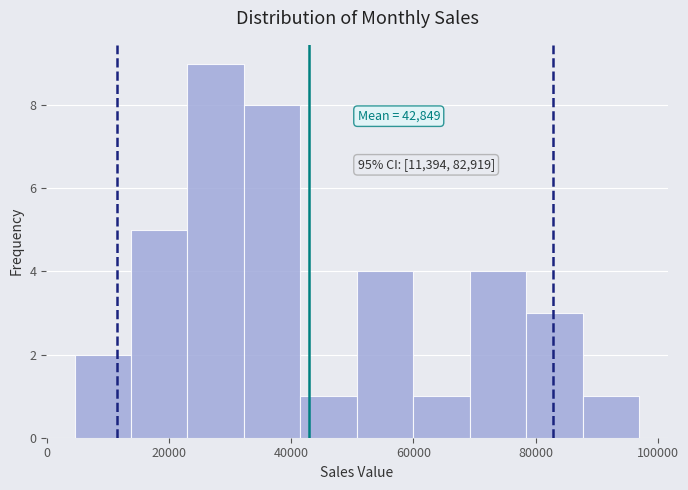

Over which range of the x-axis is the bar tallest?

24000 to 32000